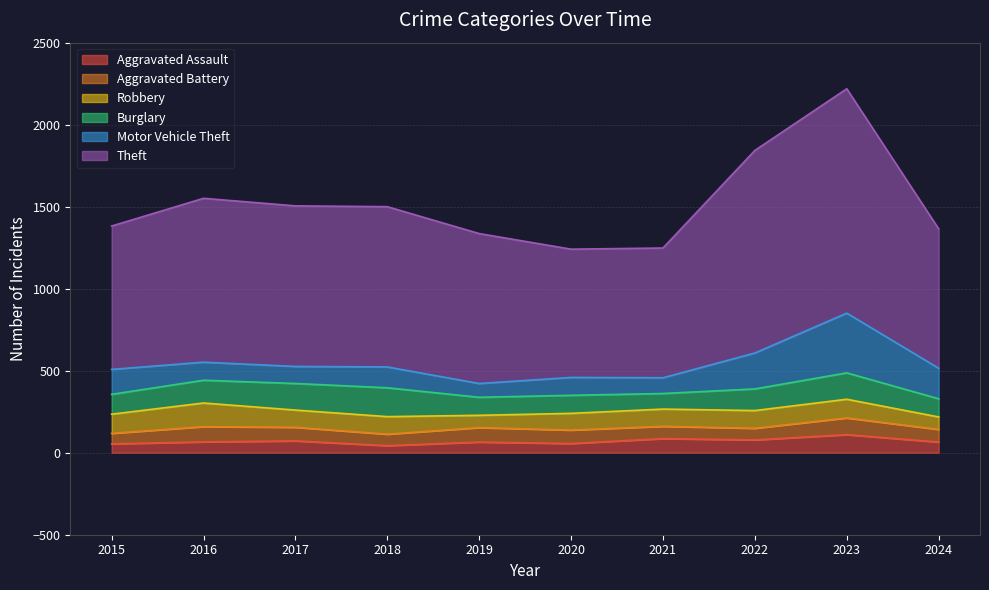

Which has a higher value, 2020 or 2019?

2019